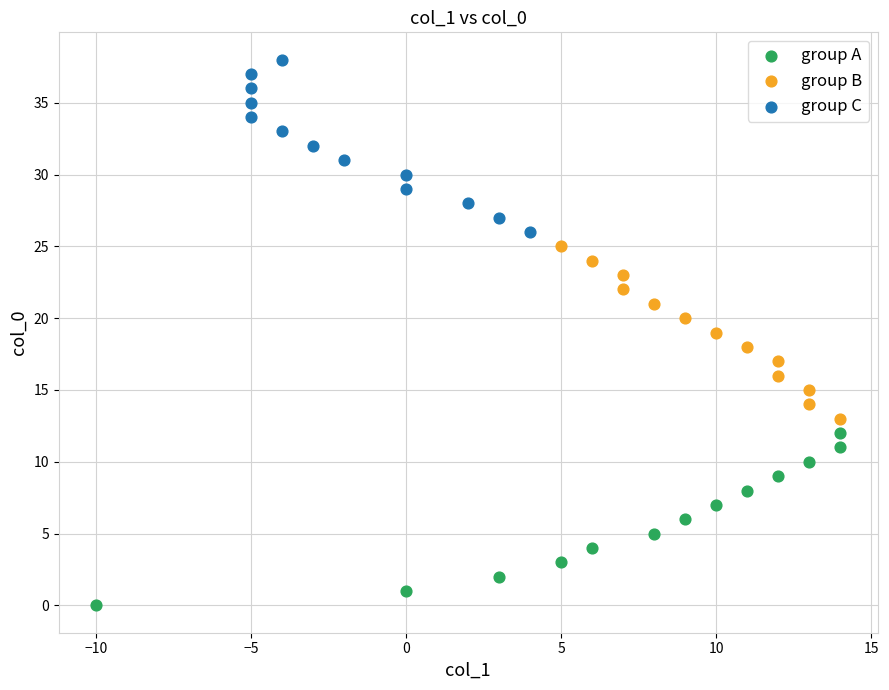

Which series contains the highest Y value?

group C